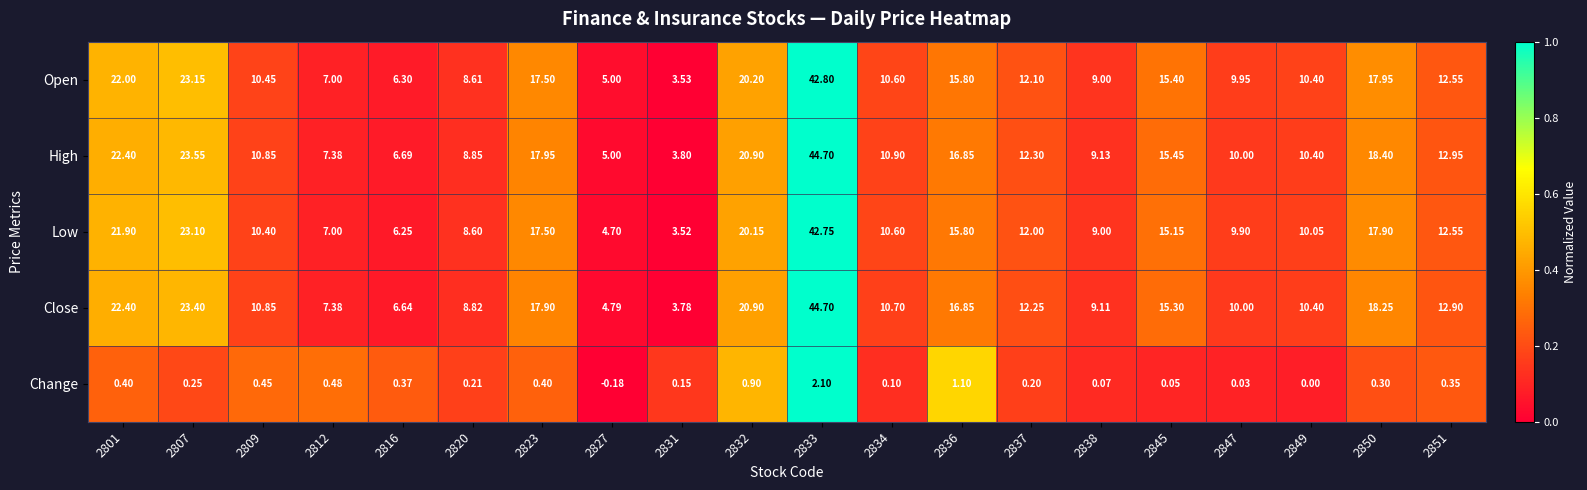

Rank the series at 2850 from lowest to highest value.

Change, Low, Open, Close, High